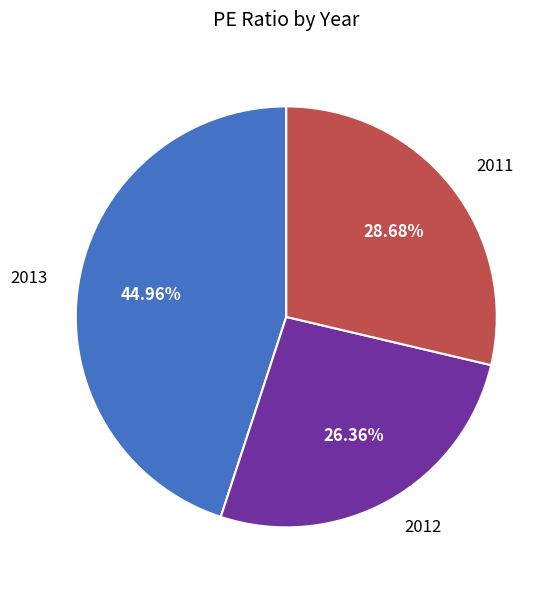

What is the smallest slice in the pie chart?

2012